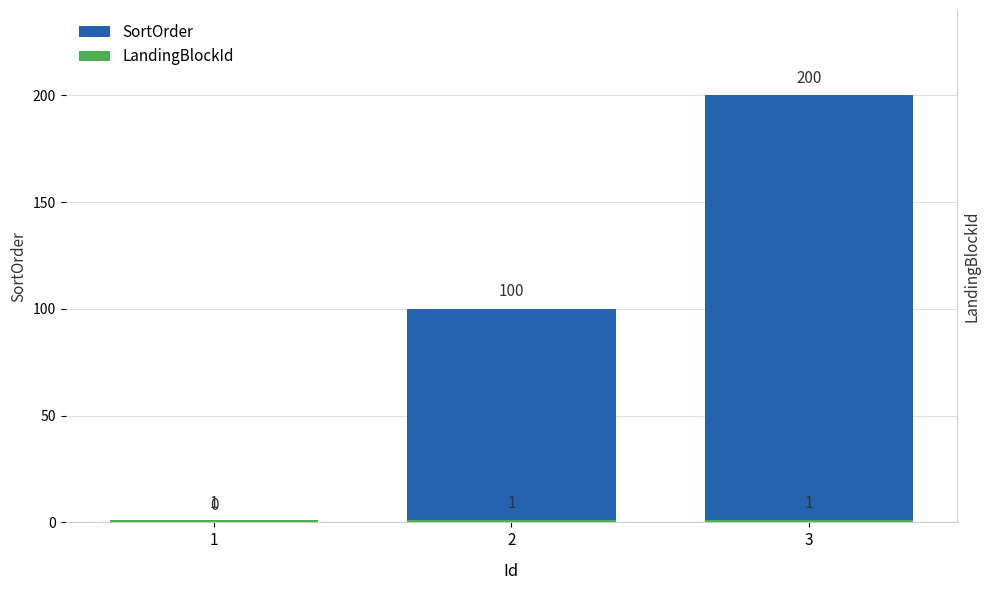

Which series changed the most between 1 and 3?

SortOrder